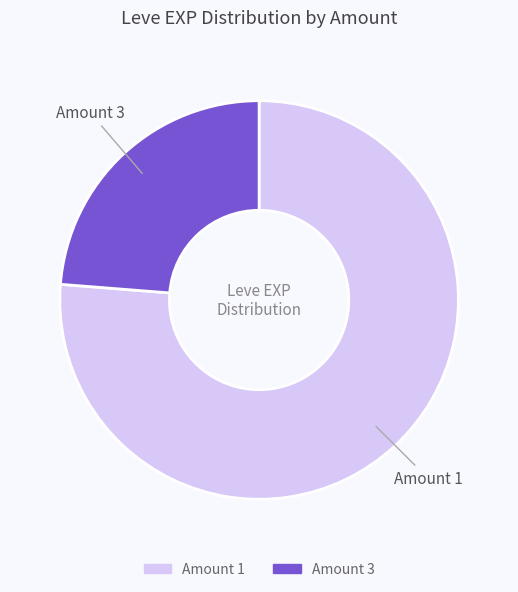

Does Amount 1 account for over 50% of the chart?

Yes